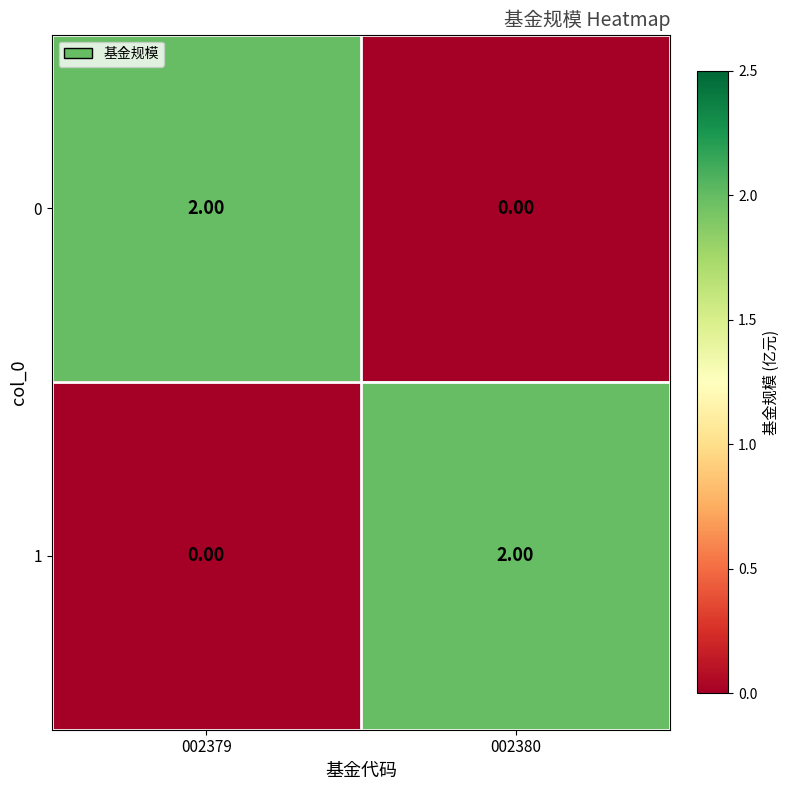

Rank the categories by 1 value from lowest to highest.

002379, 002380